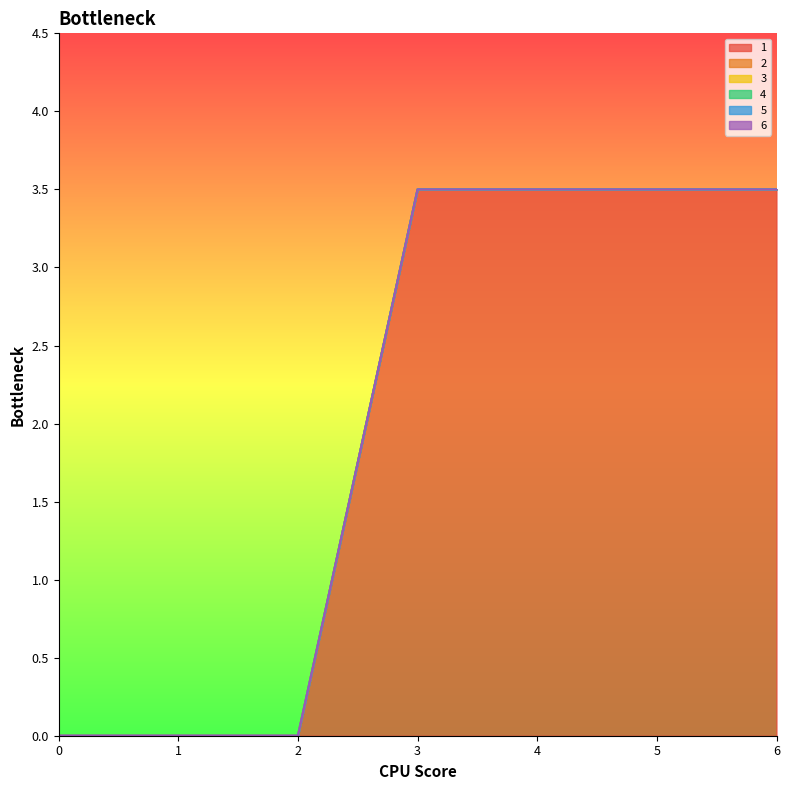

Reading left to right, extract all data points from this chart.

1: 0.0	0.0	0.0	3.5	3.5	3.5	3.5
2: 0.0	0.0	0.0	0.0	0.0	0.0	0.0
3: 0.0	0.0	0.0	0.0	0.0	0.0	0.0
4: 0.0	0.0	0.0	0.0	0.0	0.0	0.0
5: 0.0	0.0	0.0	0.0	0.0	0.0	0.0
6: 0.0	0.0	0.0	0.0	0.0	0.0	0.0